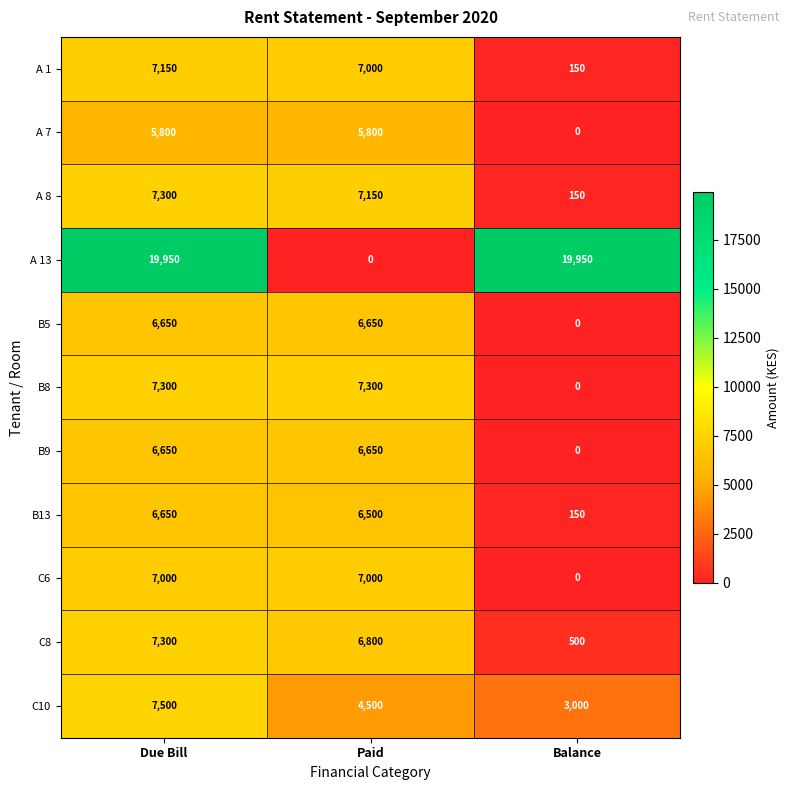

Is it true that C10 equals 4765 at Balance?

False